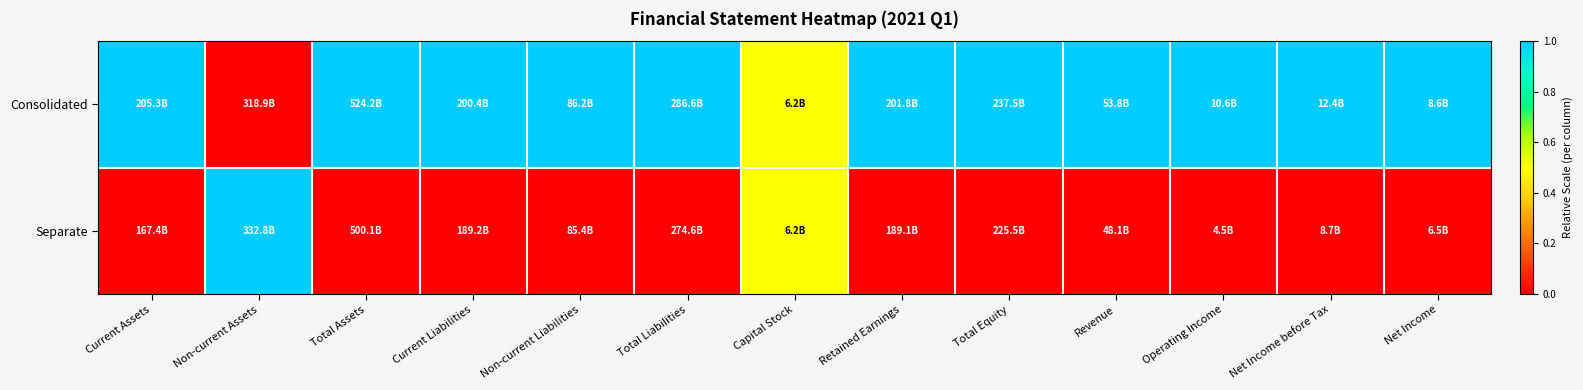

Reading right to left, list all the values displayed in this chart.

Consolidated: Net Income=1.0	Net Income before Tax=1.0	Operating Income=1.0	Revenue=1.0	Total Equity=1.0	Retained Earnings=1.0	Capital Stock=0.5	Total Liabilities=1.0	Non-current Liabilities=1.0	Current Liabilities=1.0	Total Assets=1.0	Non-current Assets=0.0	Current Assets=1.0
Separate: Net Income=0.0	Net Income before Tax=0.0	Operating Income=0.0	Revenue=0.0	Total Equity=0.0	Retained Earnings=0.0	Capital Stock=0.5	Total Liabilities=0.0	Non-current Liabilities=0.0	Current Liabilities=0.0	Total Assets=0.0	Non-current Assets=1.0	Current Assets=0.0